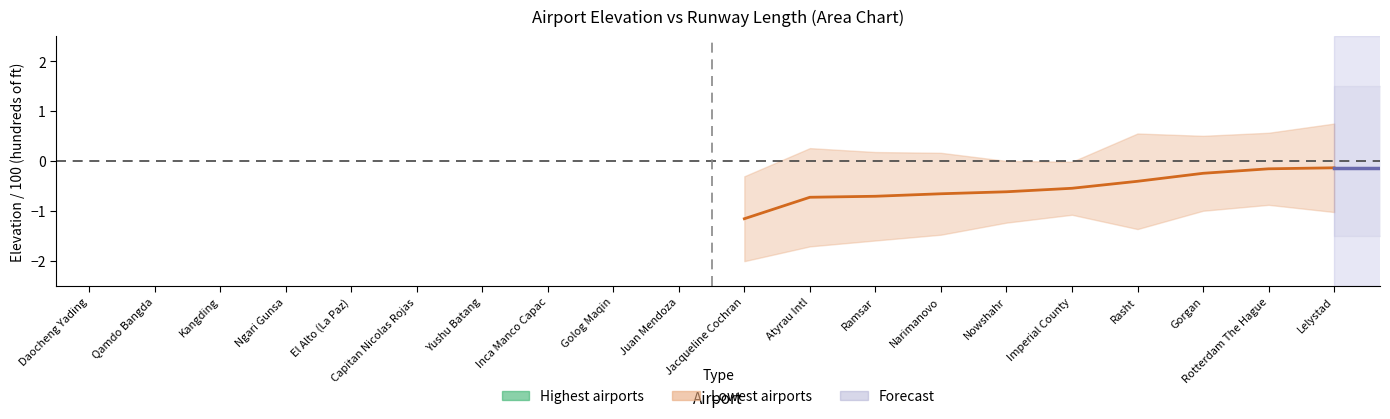

What is the highest value of the lowest_elevation series?

-0.1